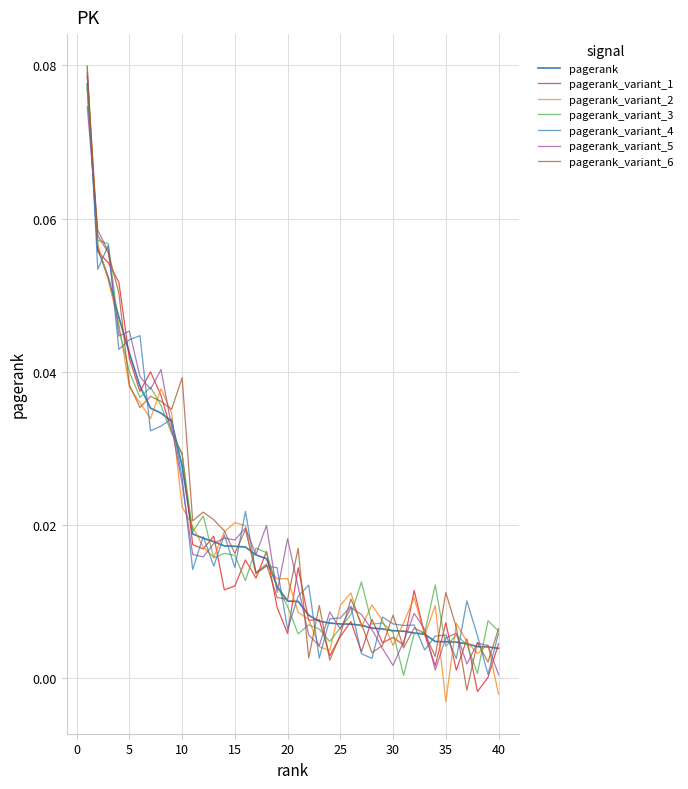

How many lines are shown in the chart?

7